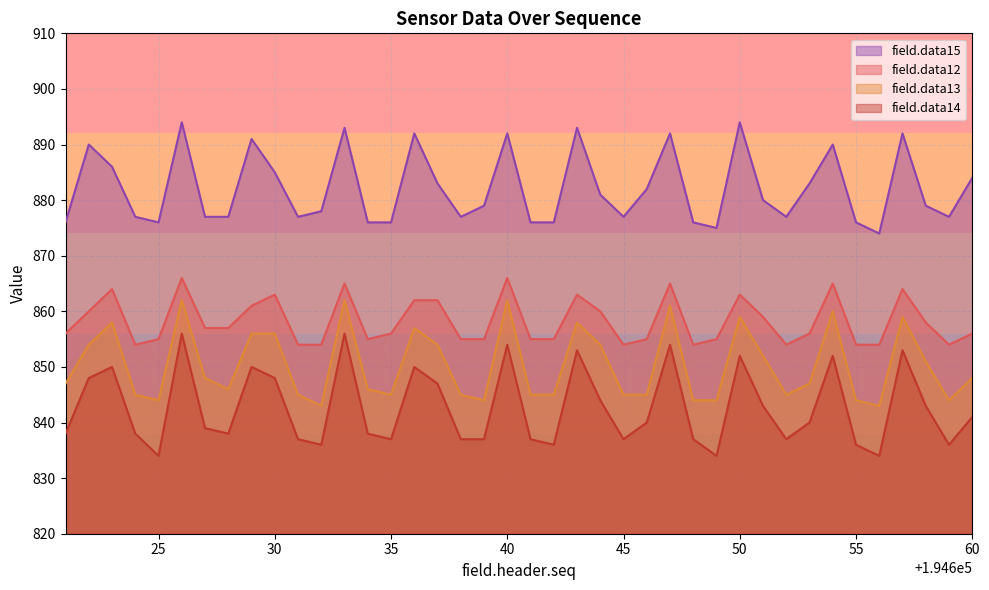

True or false: field.data12 has more than 1 points higher than both neighbors.

True